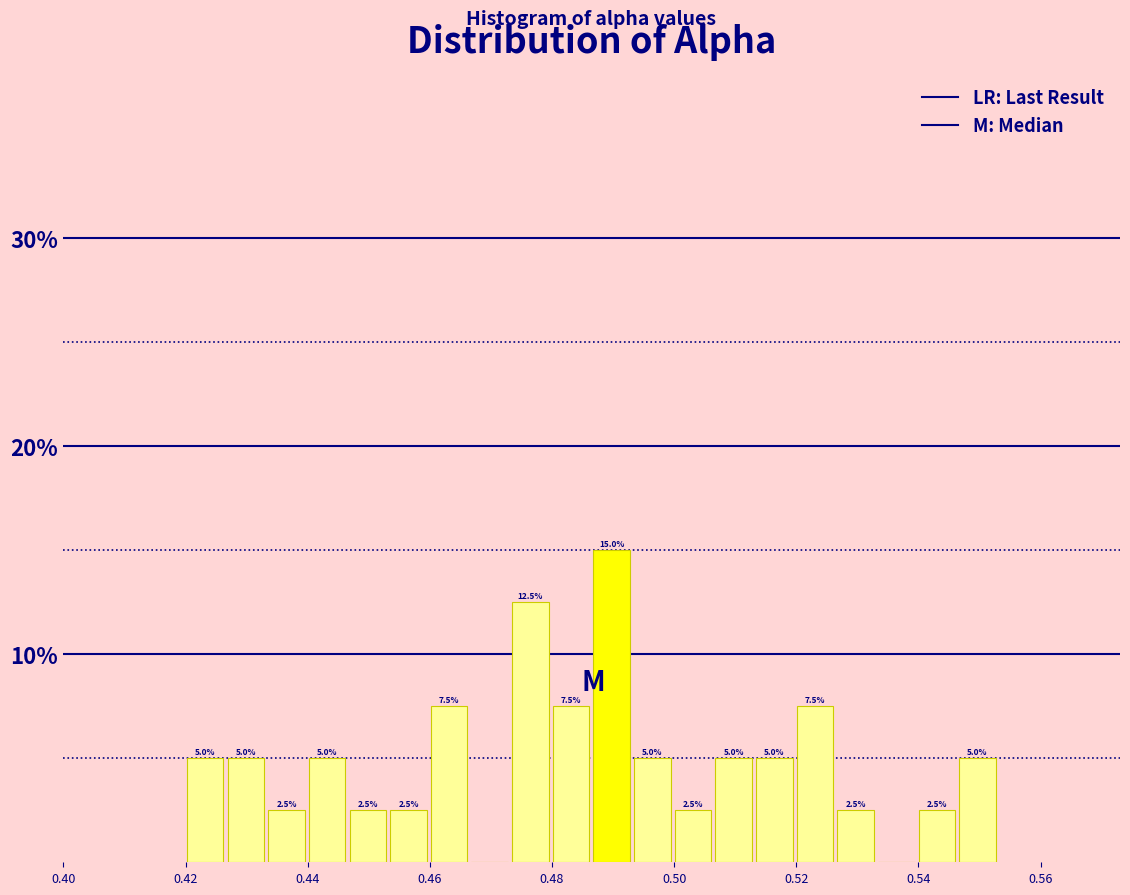

Around what value on the x-axis is the tallest bar? Give the approximate position of its centre, as read against the axis.

0.490